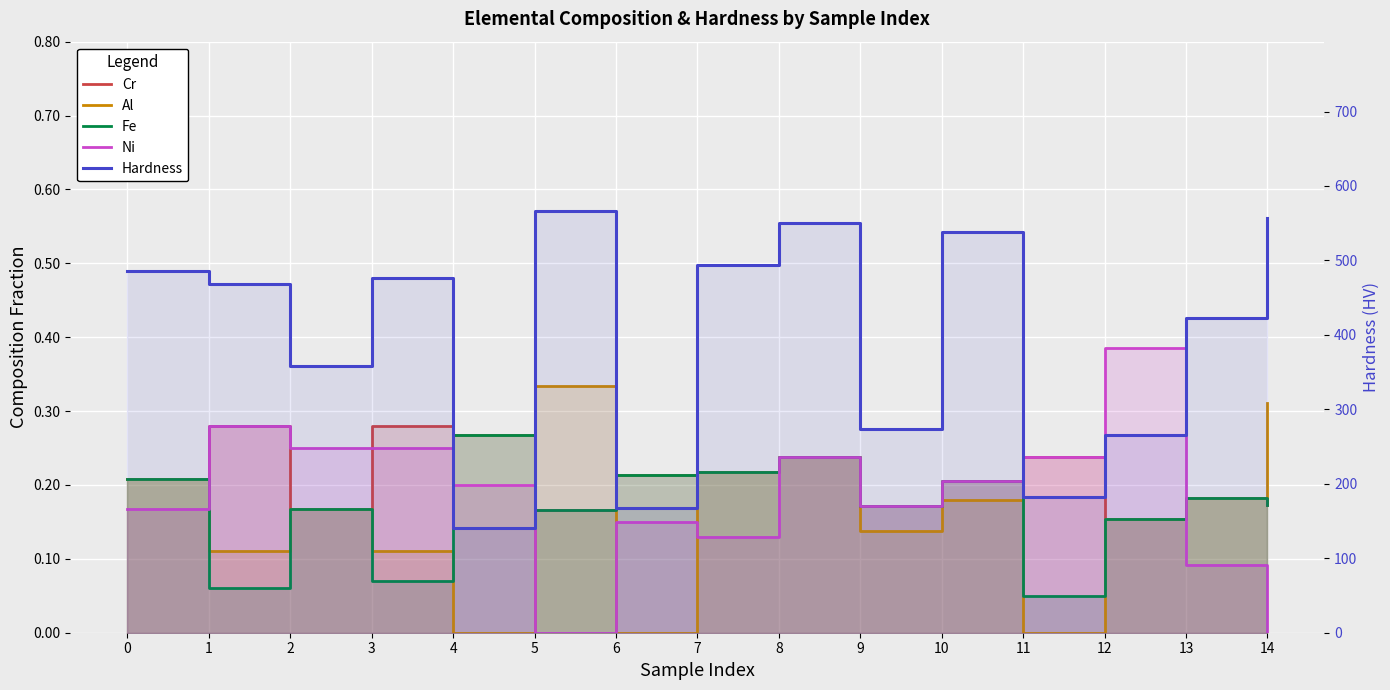

True or false: Cr and Al cross at least once.

True